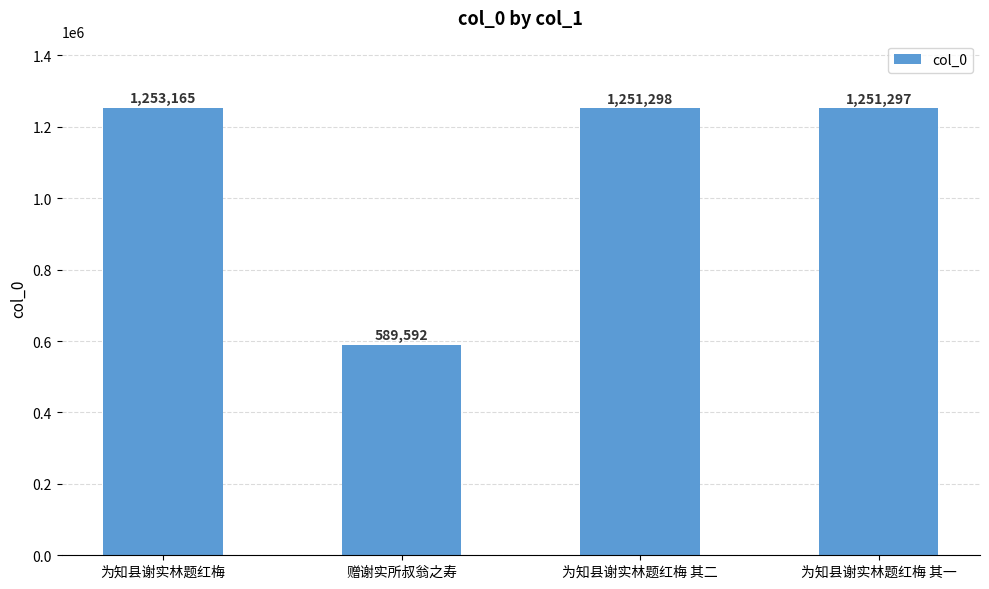

What is the maximum value shown in the chart?

1253165